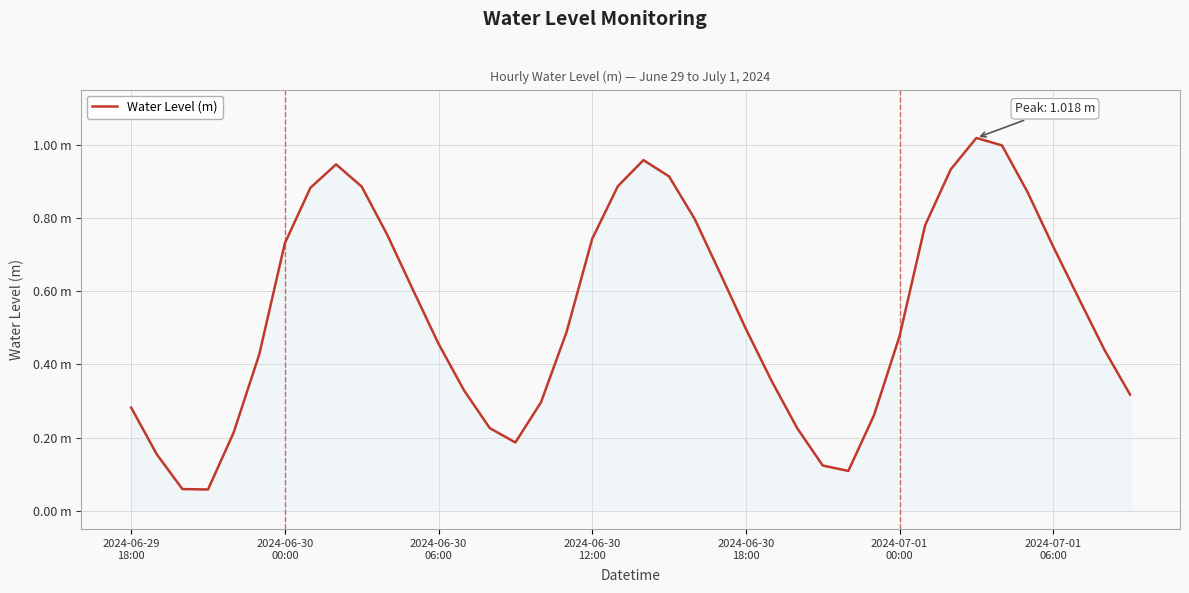

Where is the first local maximum?

8